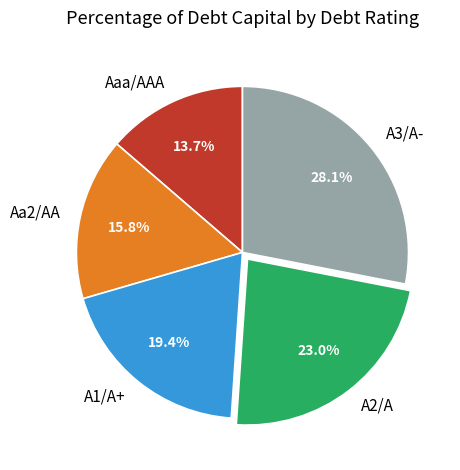

To the nearest percent, what is the difference between the largest and smallest slice percentages?

14%